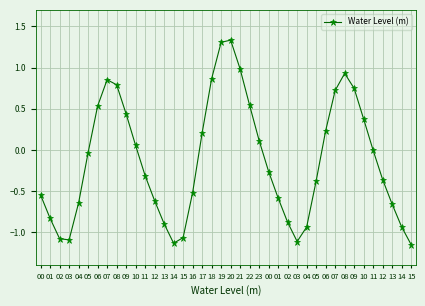

List the labels in order of value, smallest first.

15, 14, 03, 03, 02, 15, 04, 14, 13, 02, 01, 13, 04, 12, 01, 00, 16, 05, 12, 11, 00, 05, 11, 10, 23, 17, 06, 10, 09, 06, 22, 07, 09, 08, 07, 18, 08, 21, 19, 20